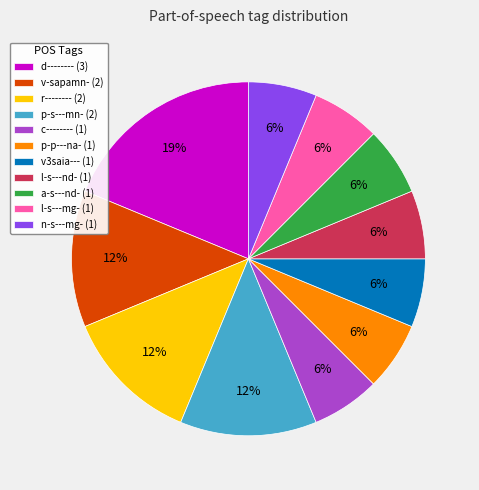

To the nearest percent, what percentage of the pie is n-s---mg-?

6%